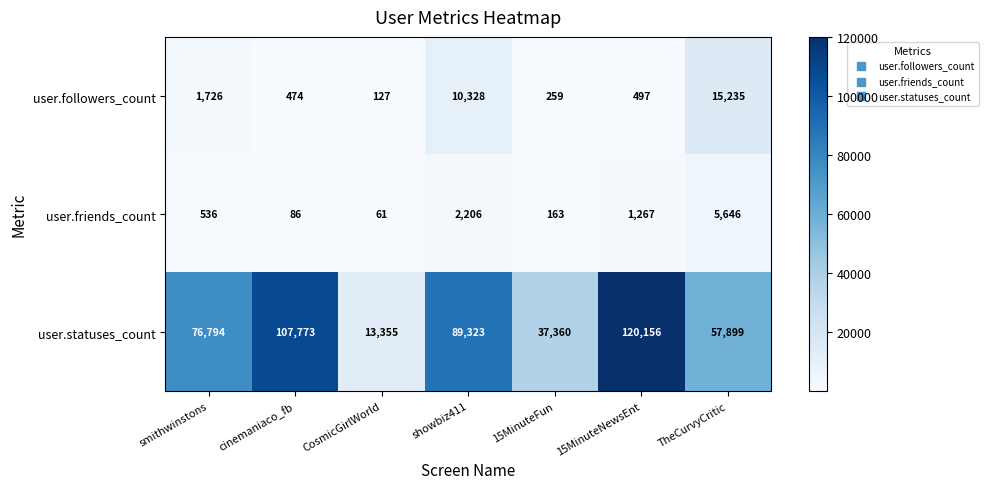

List the series in order of their peak value, lowest first.

user.friends_count, user.followers_count, user.statuses_count